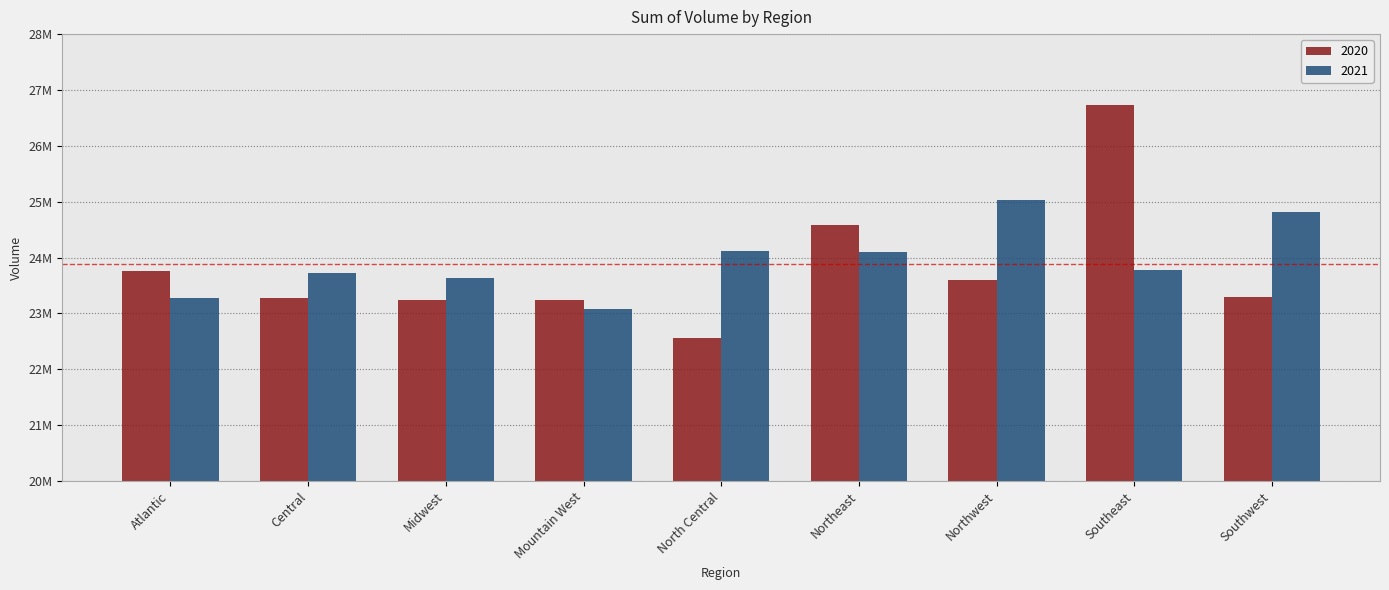

Are the bars horizontal?

No